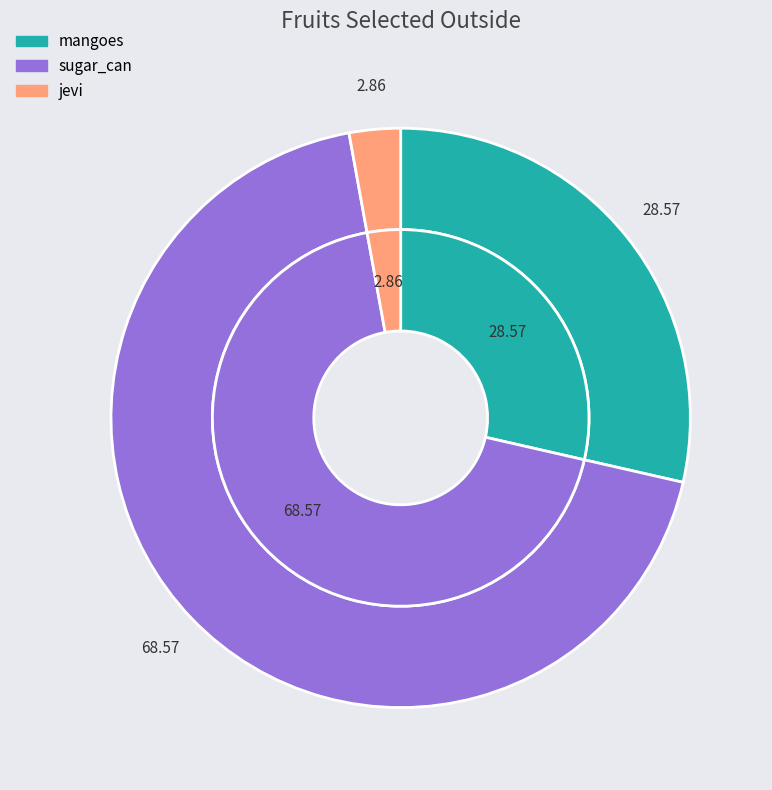

Rank the categories by value from lowest to highest.

jevi, mangoes, sugar_can